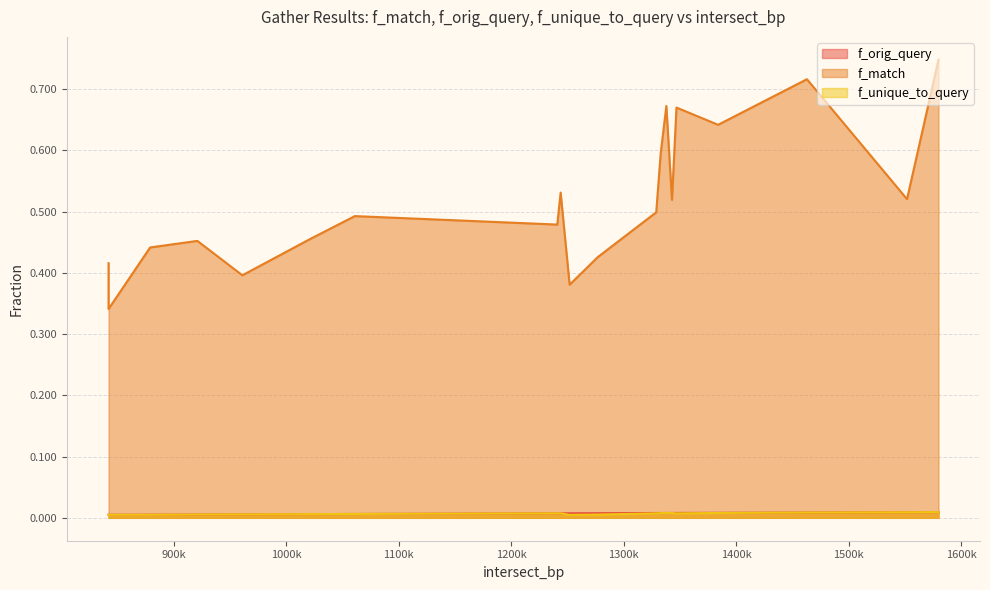

Which category has the lowest value in the f_unique_to_query series?

1252000